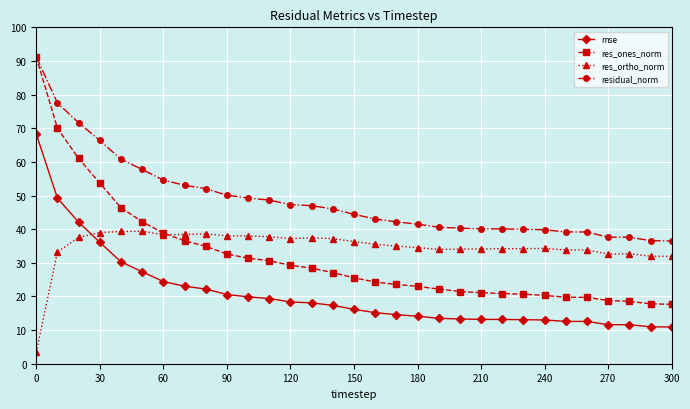

True or false: res_ones_norm and mse intersect in this chart.

False